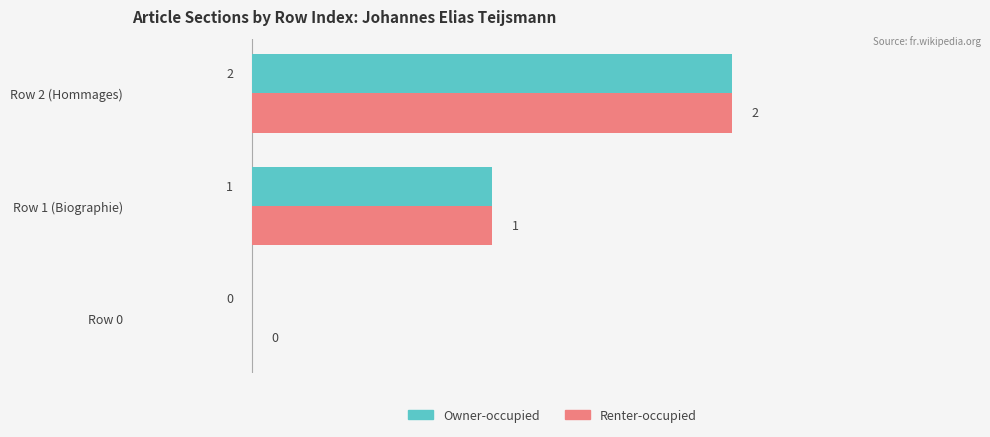

How many positive values does the Renter-occupied series have?

2